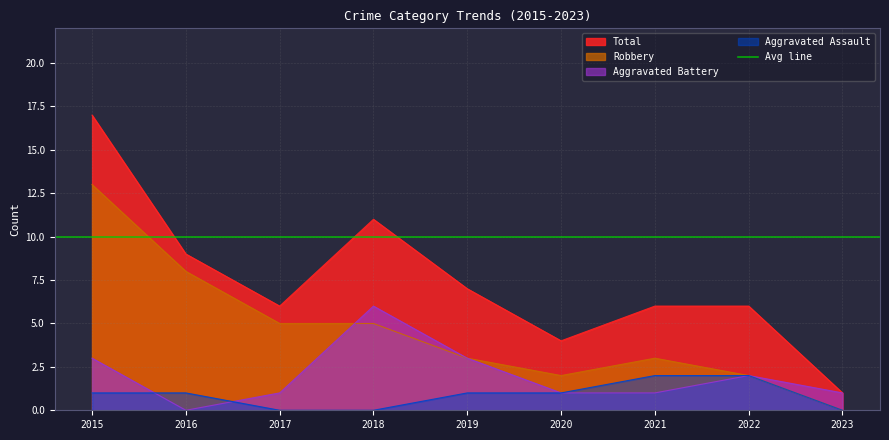

Where is the first local maximum for Total?

2018